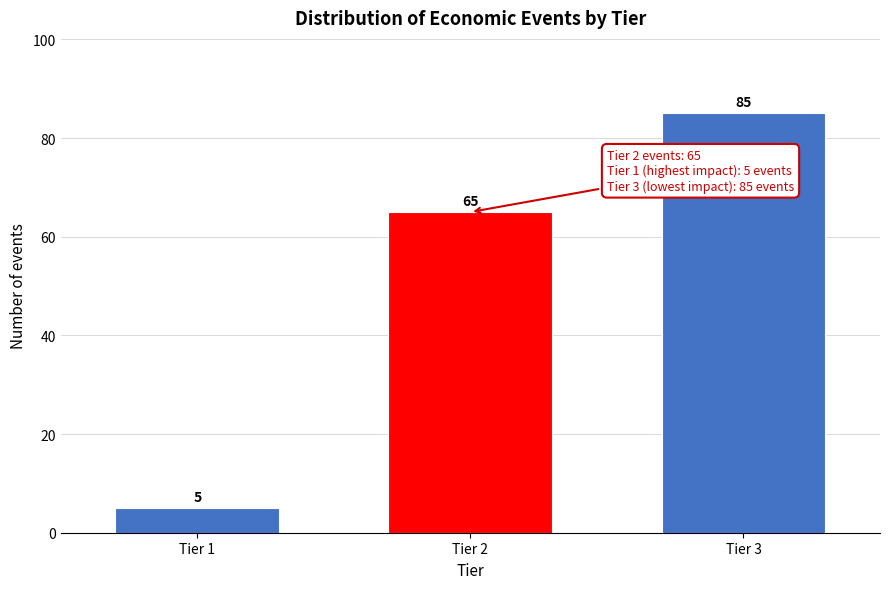

Reading left to right, extract all data points from this chart.

Tier 1=5	Tier 2=65	Tier 3=85